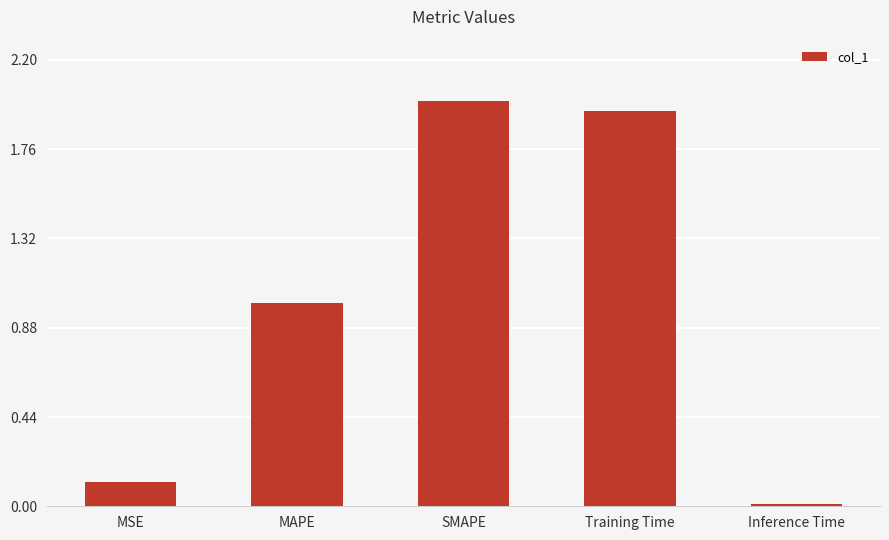

The chart shows a value of 0.2 at MSE. True or false?

False